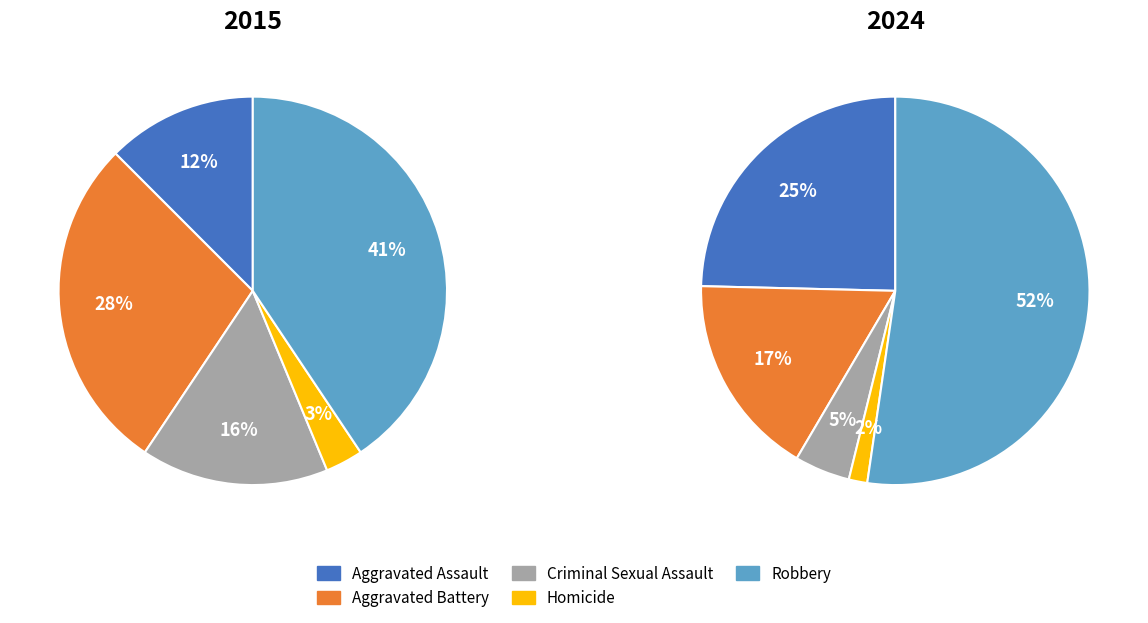

Rank the categories by 2024 value from lowest to highest.

Homicide, Criminal Sexual Assault, Aggravated Battery, Aggravated Assault, Robbery